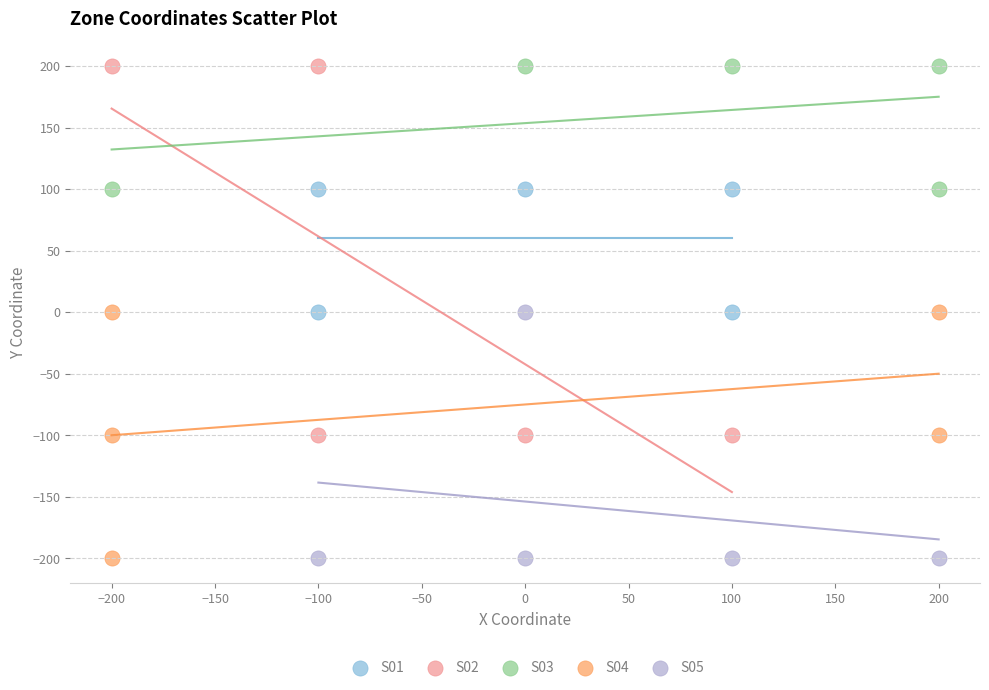

Which series has the largest Y range (max minus min)?

S02